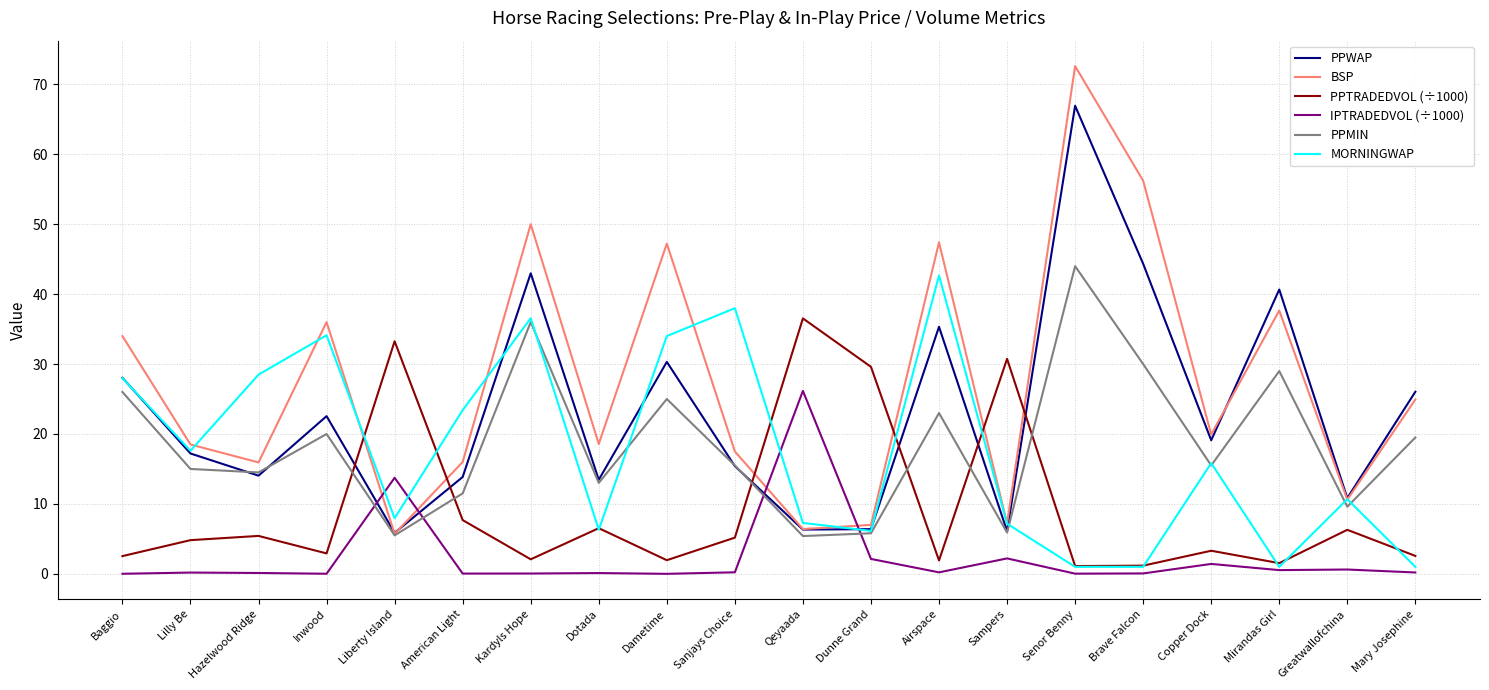

What is the total value across all series at American Light?

72.5